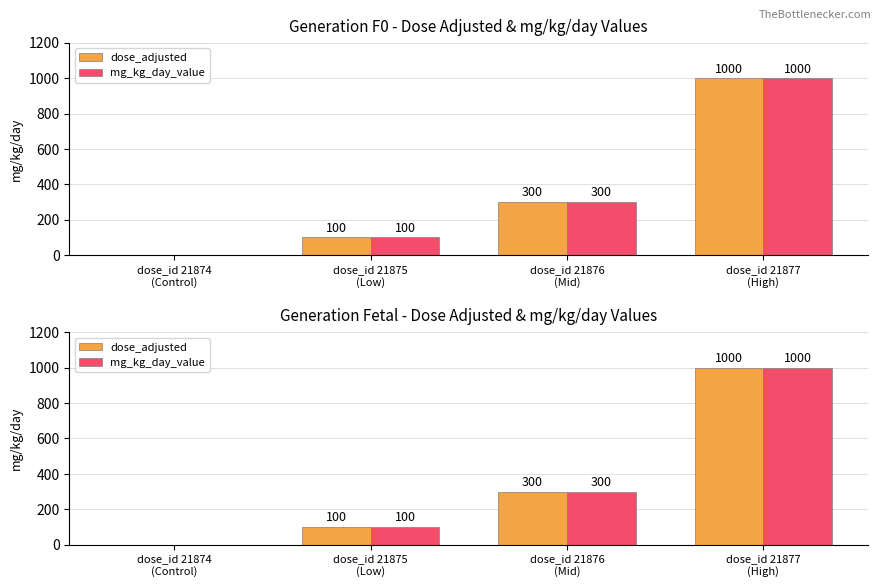

The value of mg_kg_day_value at dose_id 21876
(Mid) is 300. True or false?

True